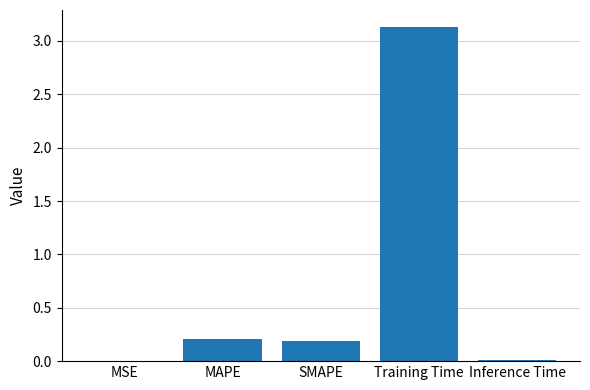

Is it true that the value at MAPE is 0.0?

False